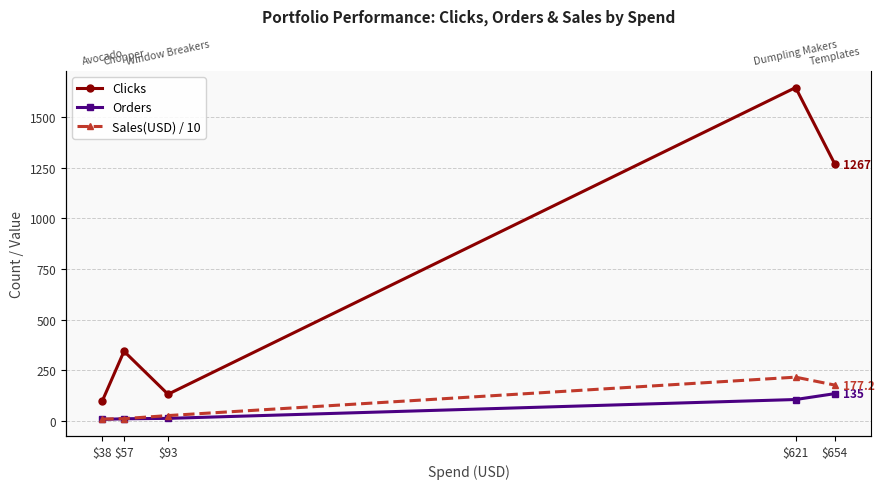

What is the difference between the maximum and minimum values in the Orders series?

127.0